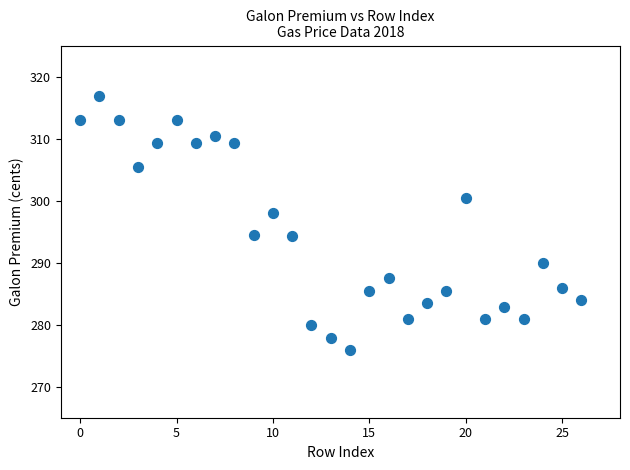

What is the range of Y values (max minus min)?

40.9